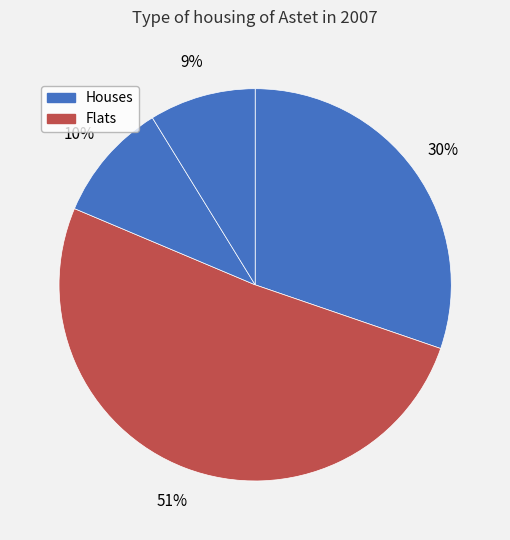

To the nearest percent, what is the difference between the largest and smallest slice percentages?

42%